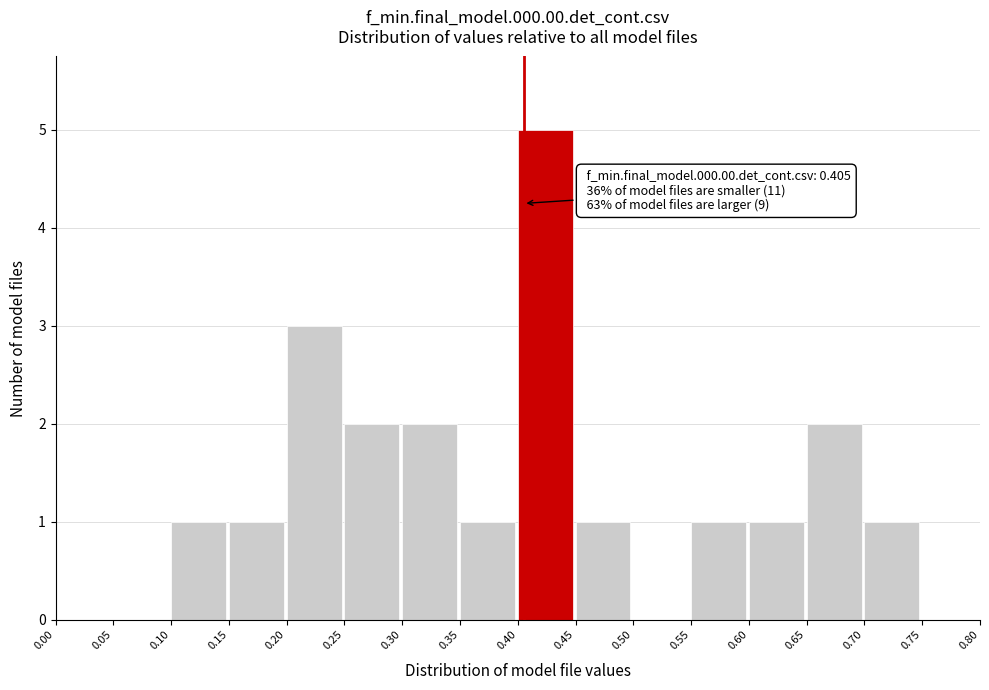

Over which range of the x-axis is the bar tallest?

0.40 to 0.45